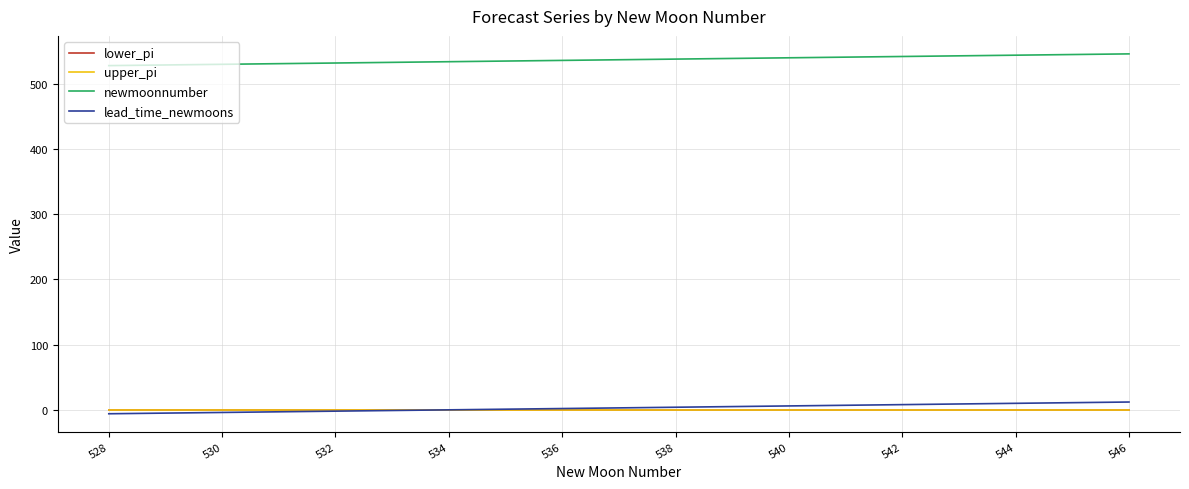

What is the greatest value displayed?

546.0